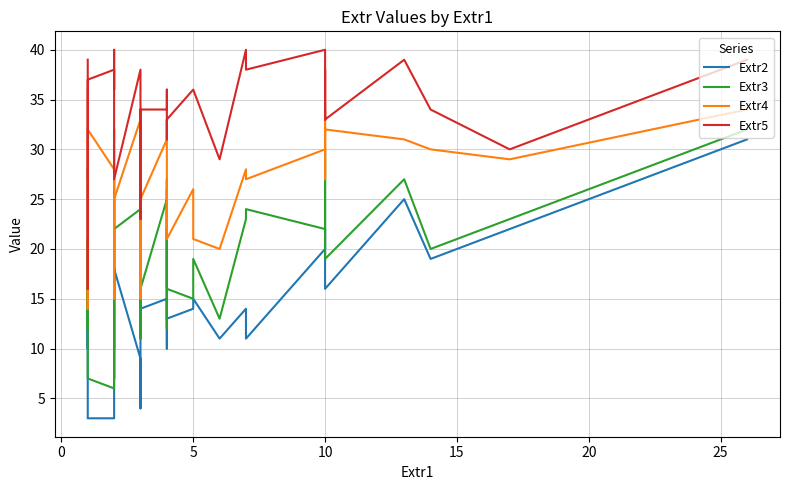

Does the chart display data point markers on the line(s)?

No